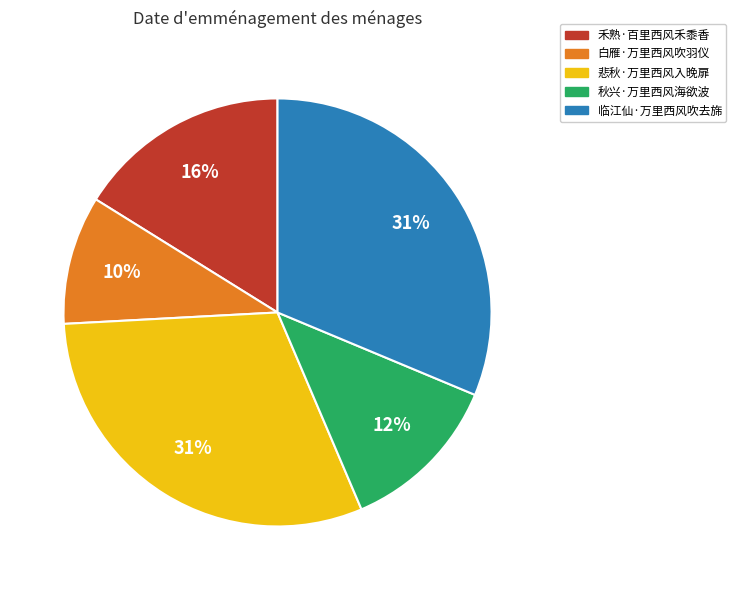

What is the smallest slice in the pie chart?

白雁·万里西风吹羽仪